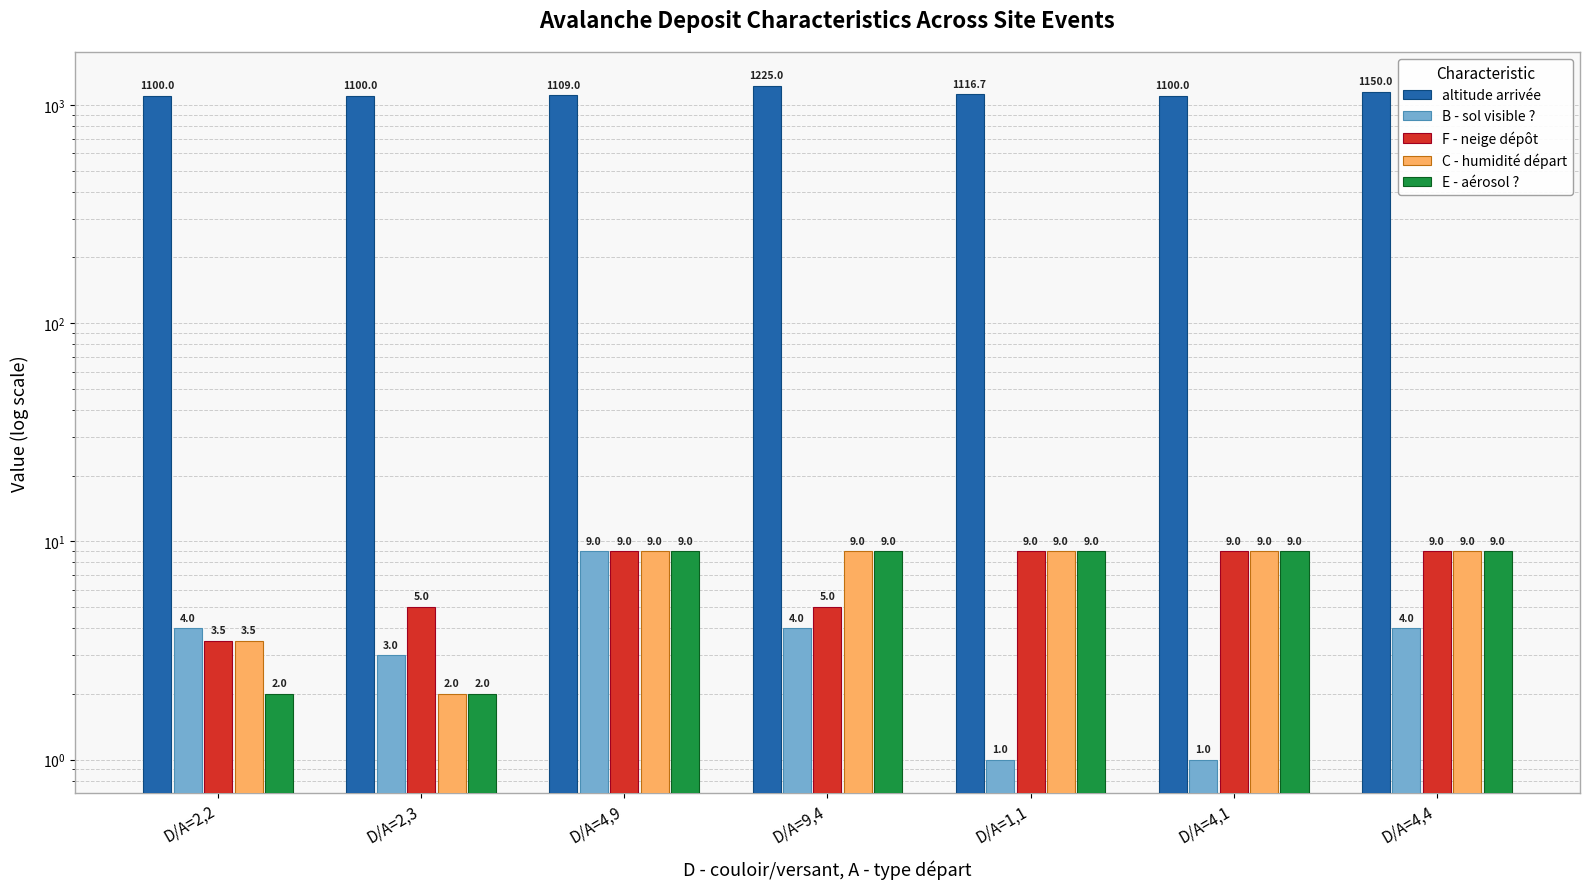

The altitude arrivée series shows 1109.0 at D/A=4,9. True or false?

True